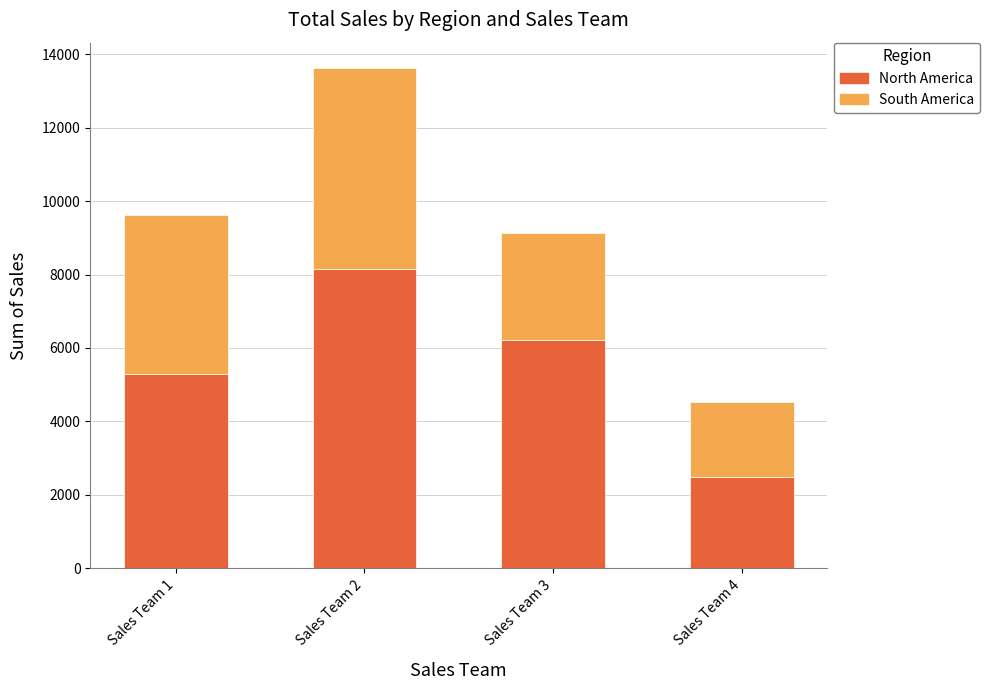

At which label does North America reach its minimum?

Sales Team 4